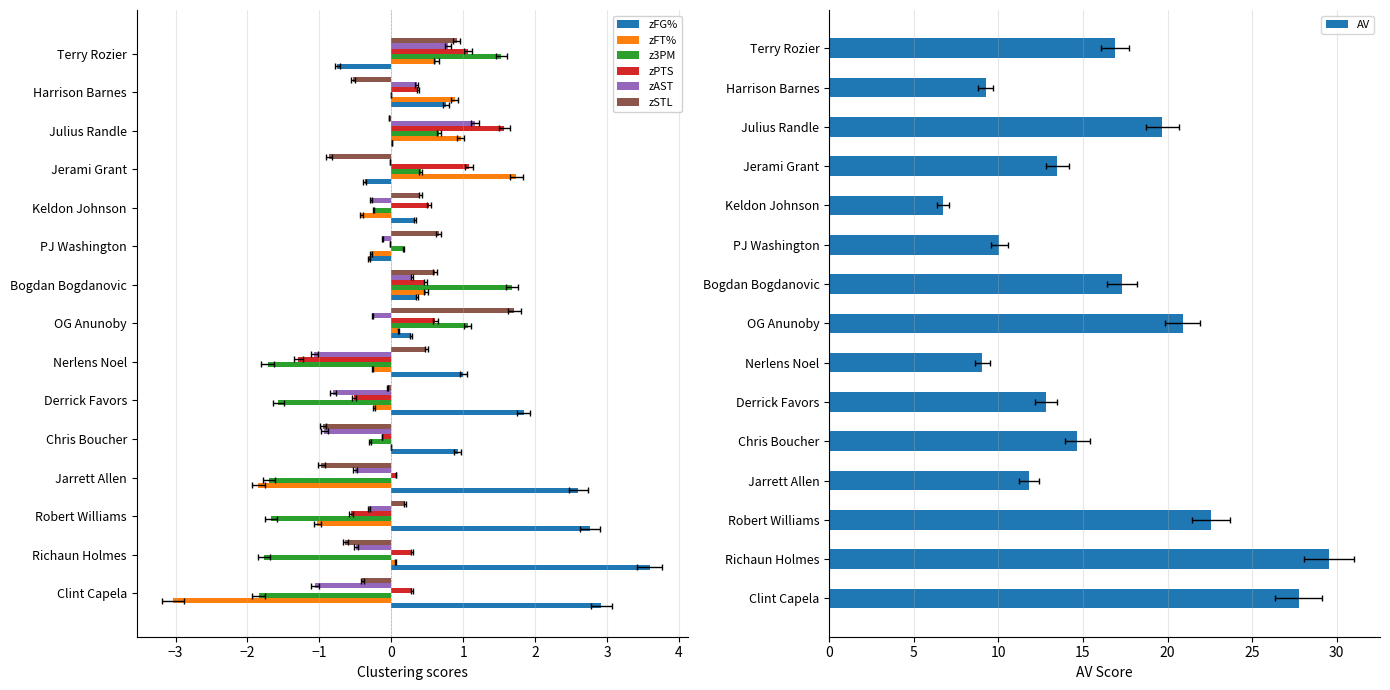

What is the total value across all series at OG Anunoby?

3.5